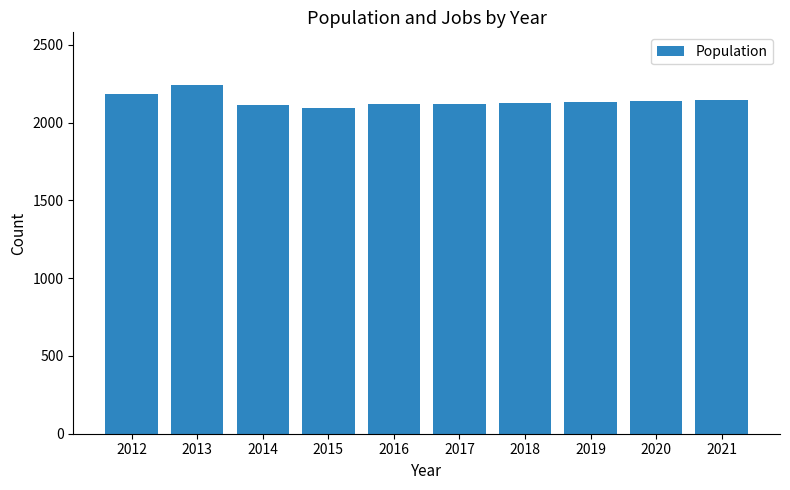

At which category does the chart reach its peak across all series?

2013